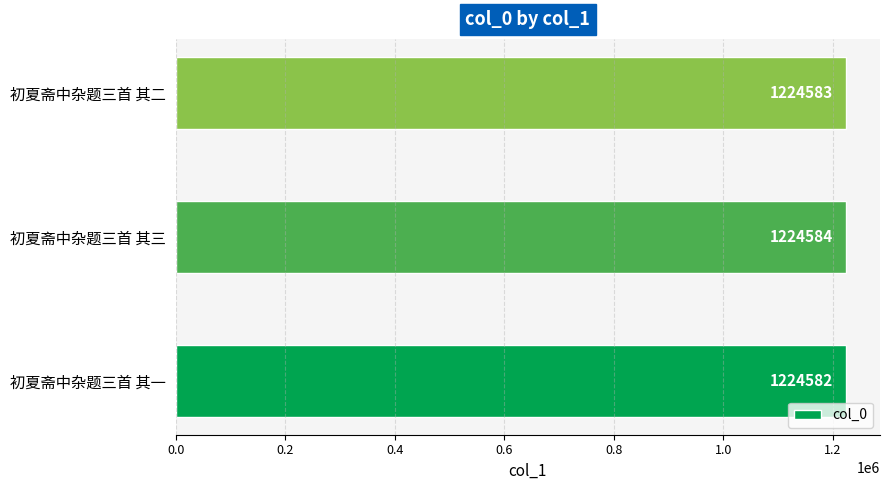

Reading bottom to top, extract all data points from this chart.

初夏斋中杂题三首 其一=1224582	初夏斋中杂题三首 其三=1224584	初夏斋中杂题三首 其二=1224583